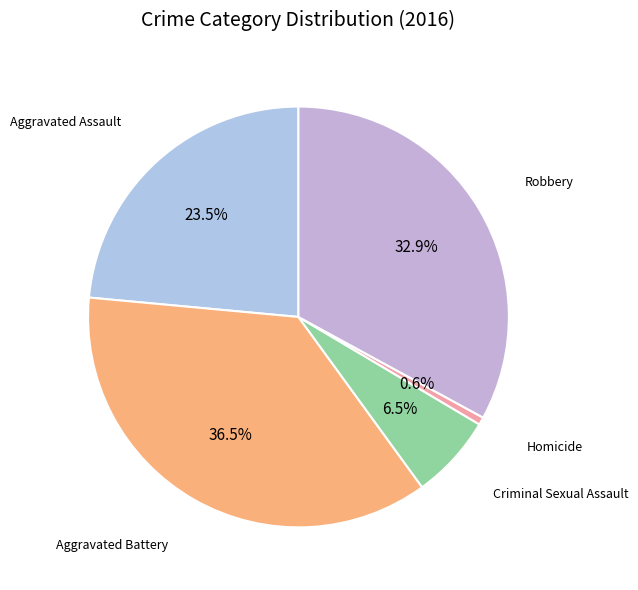

To the nearest percent, what is the difference between the largest and smallest slice percentages?

36%